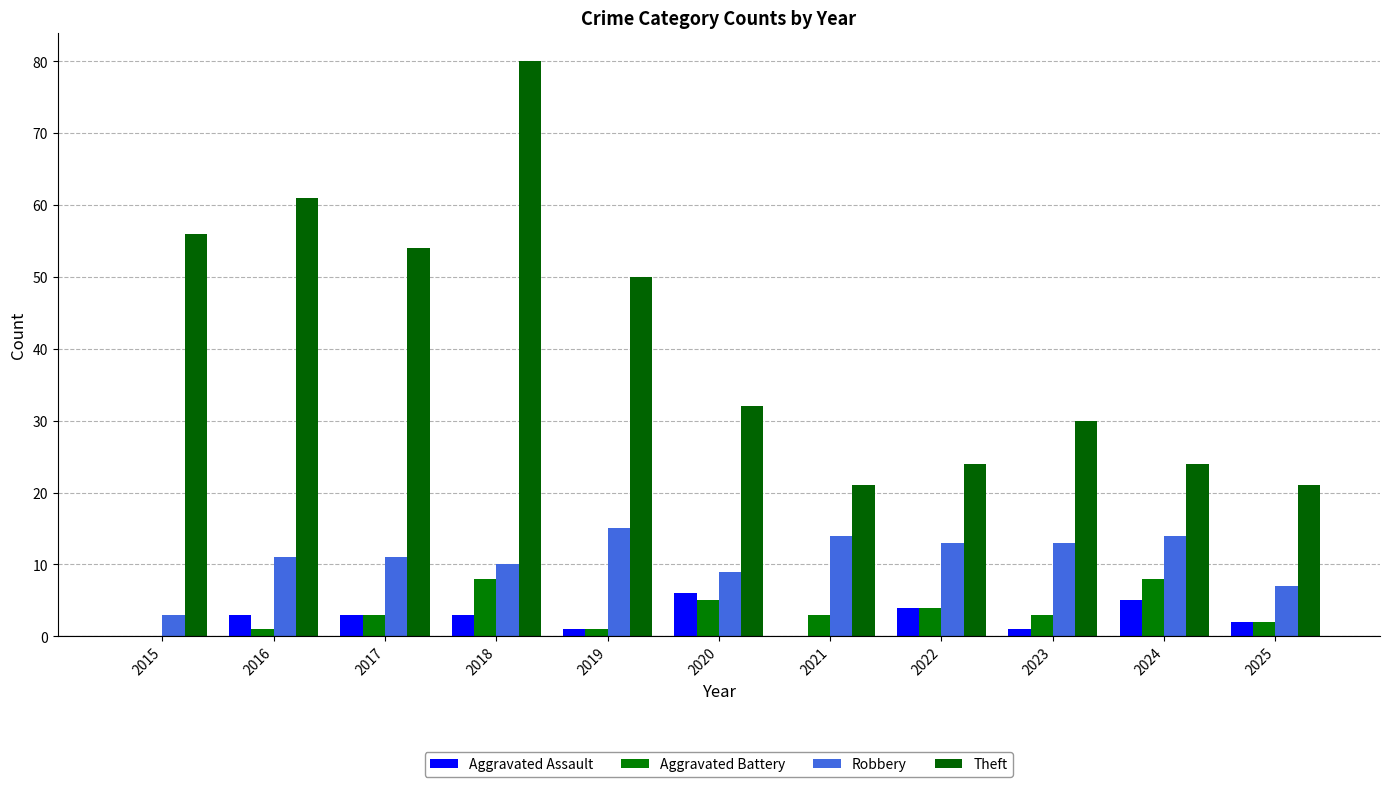

How many groups of bars are there?

11